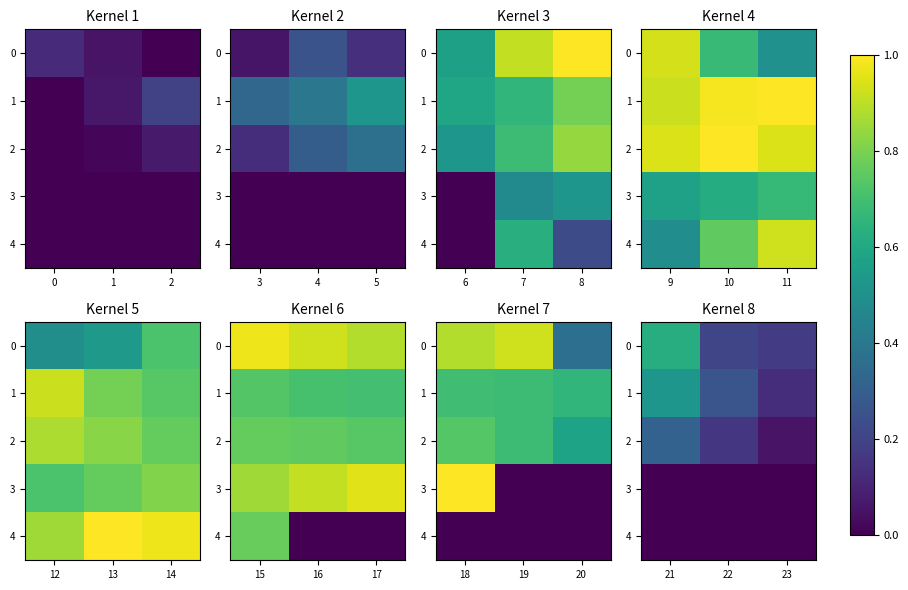

Rank the categories by 0 value from highest to lowest.

21, 22, 23